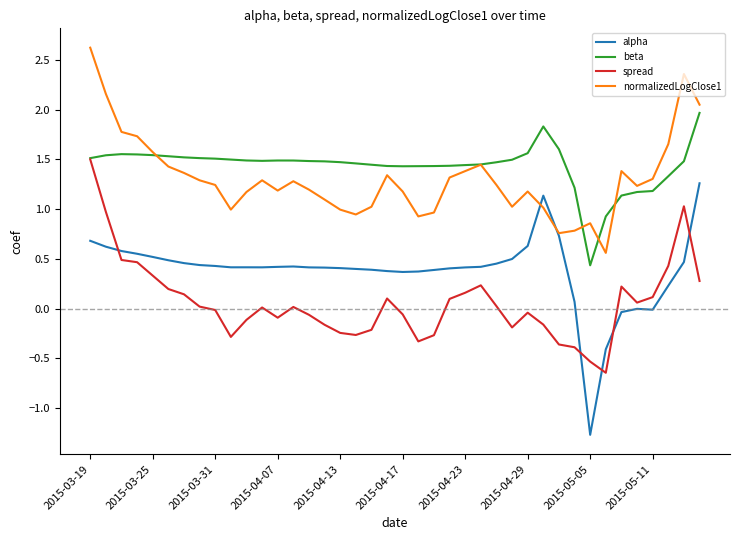

How many lines are shown in the chart?

4